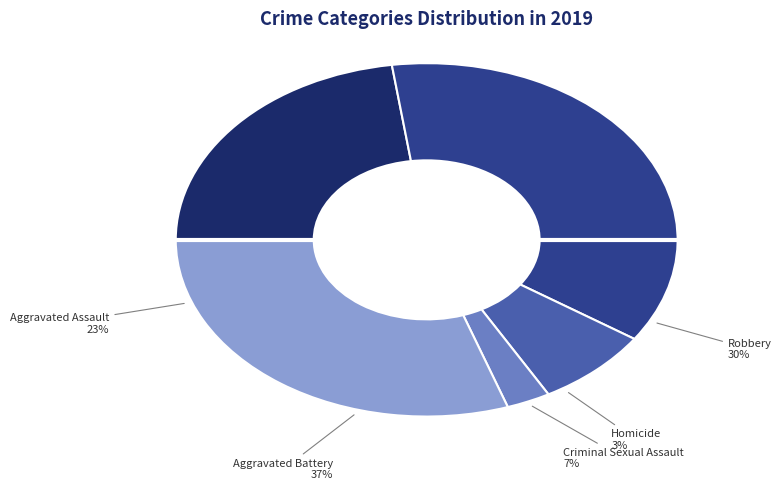

Combined, what portion of the pie is Robbery and Homicide?

33.1%